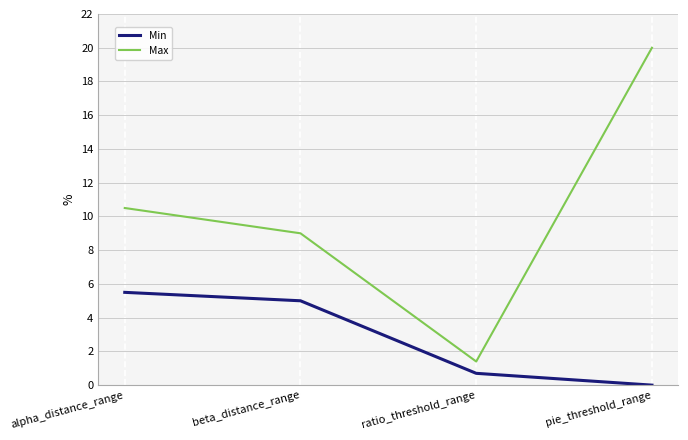

What is the difference between the Min values at ratio_threshold_range and pie_threshold_range?

0.7